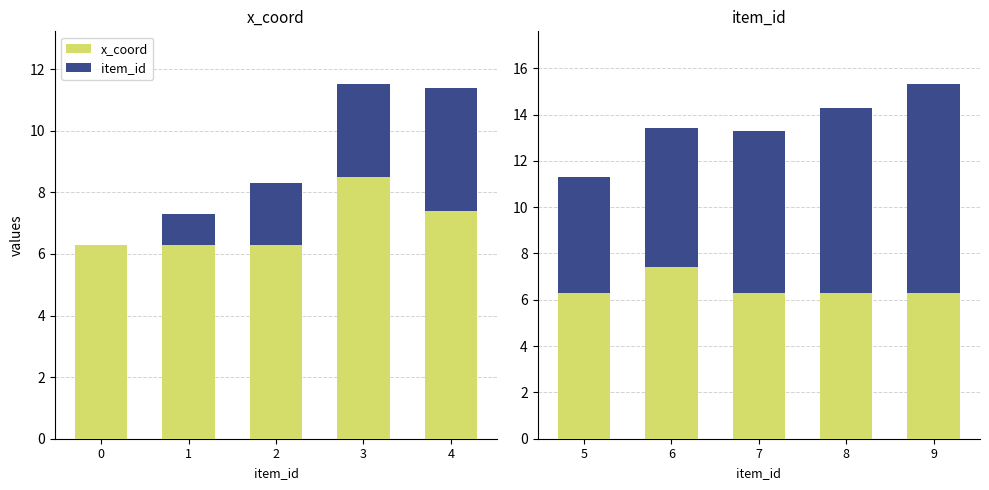

How many groups of bars are there?

5